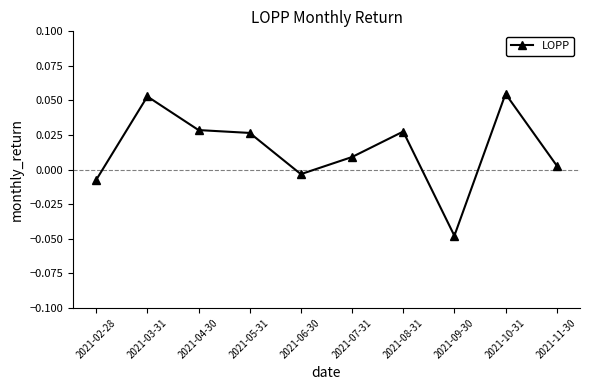

How many values are below zero?

3